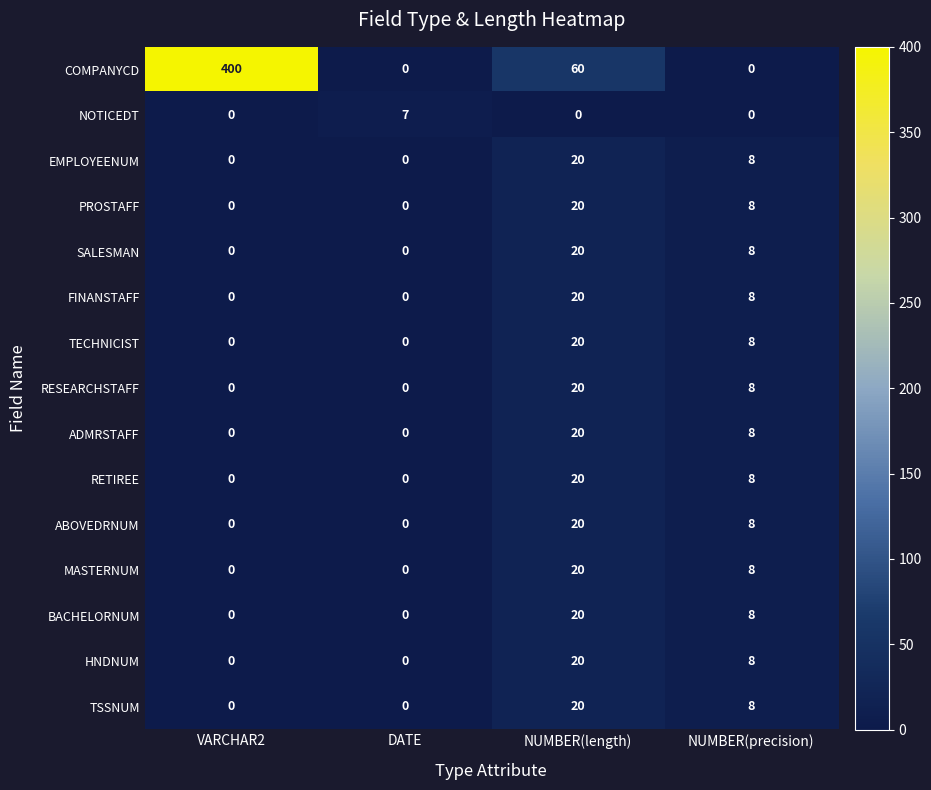

At which category is the sum across all series the highest?

VARCHAR2